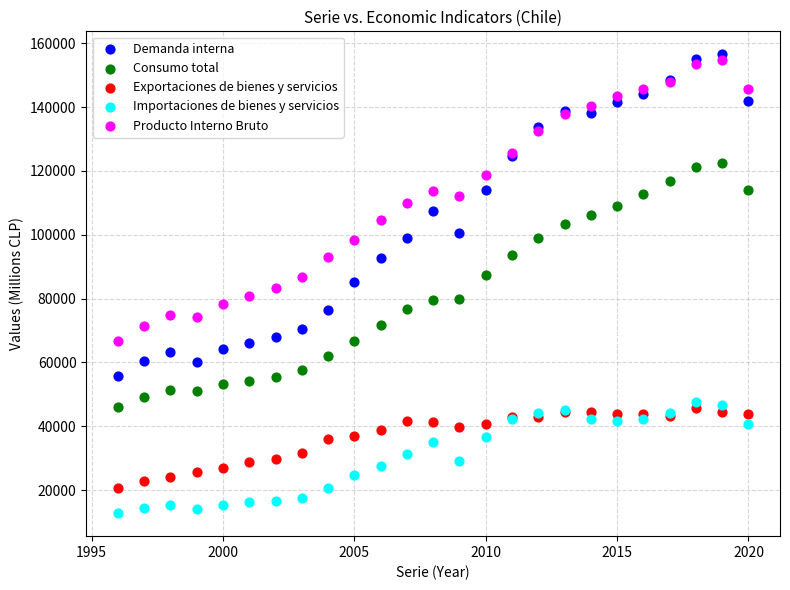

Which series reaches the maximum Y coordinate?

Demanda interna